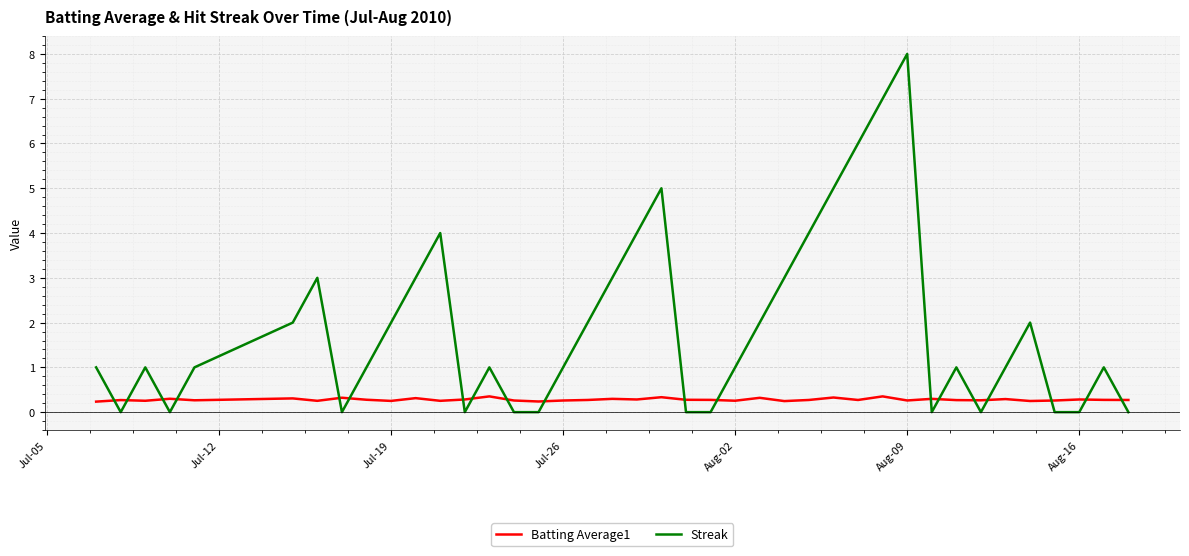

What is the difference between the second highest and minimum values in the Batting Average1 series?

0.1